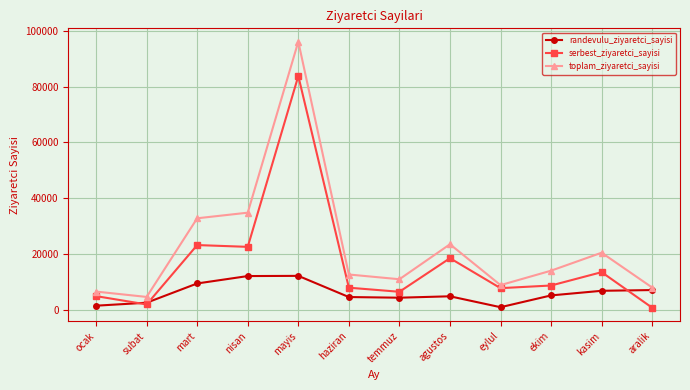

Is this an area chart (filled region under the line)?

No